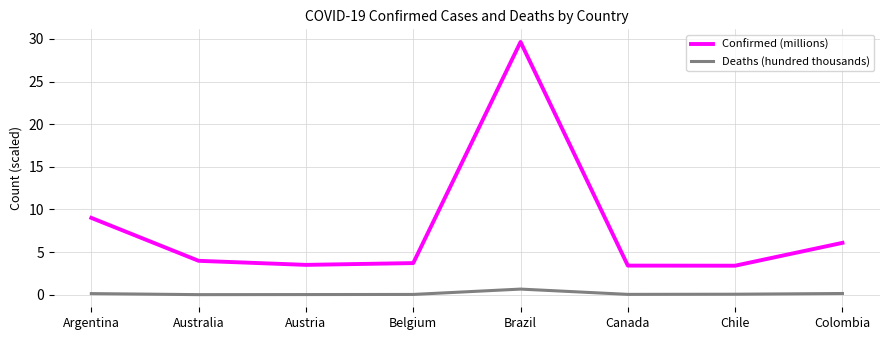

The Confirmed (millions) series shows 29.6 at Brazil. True or false?

True